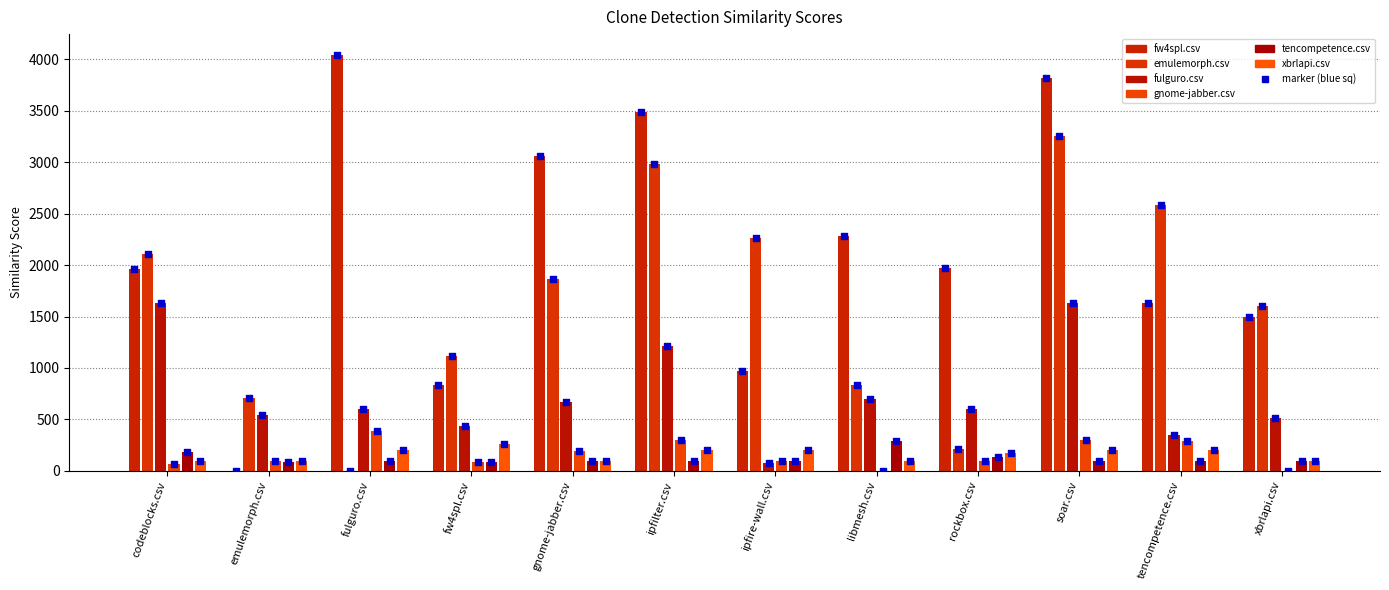

At how many categories does at least one series exceed 201?

12